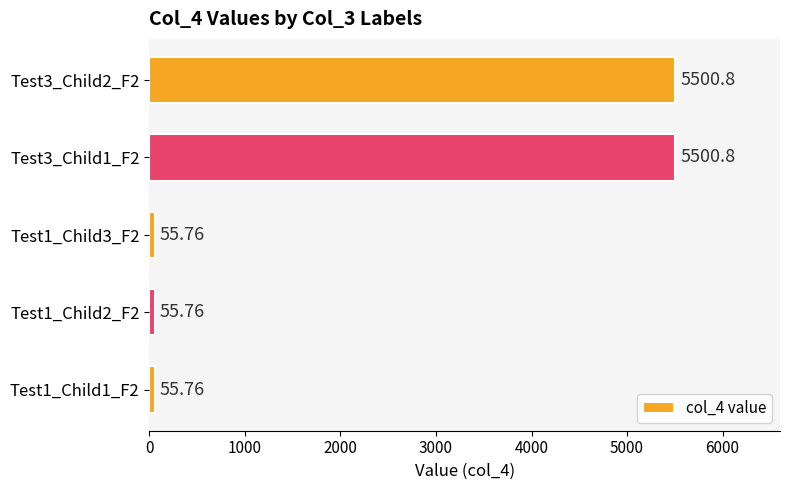

What is the sum of all values?

11168.9